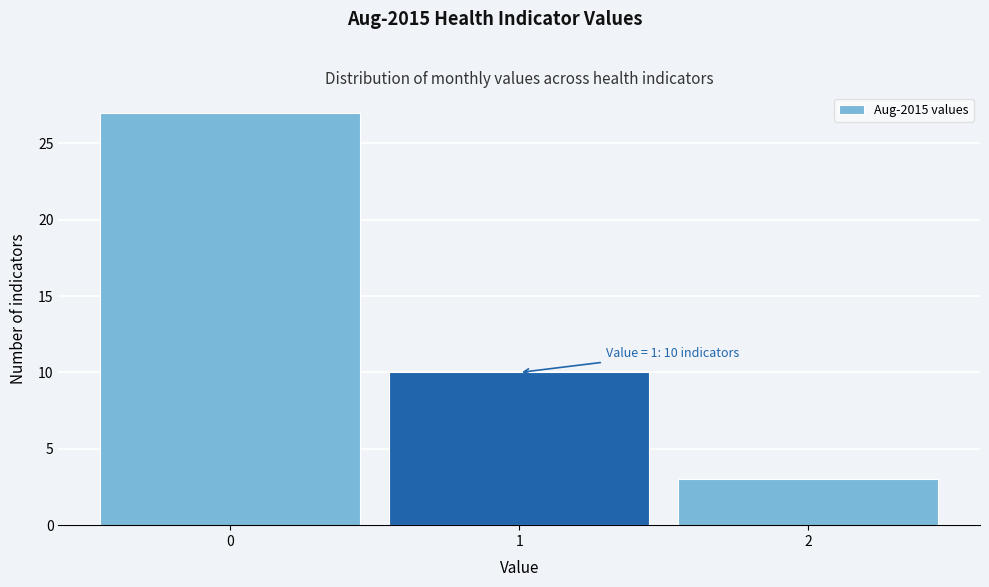

Over which range of the x-axis is the bar tallest?

-0.5 to 0.5